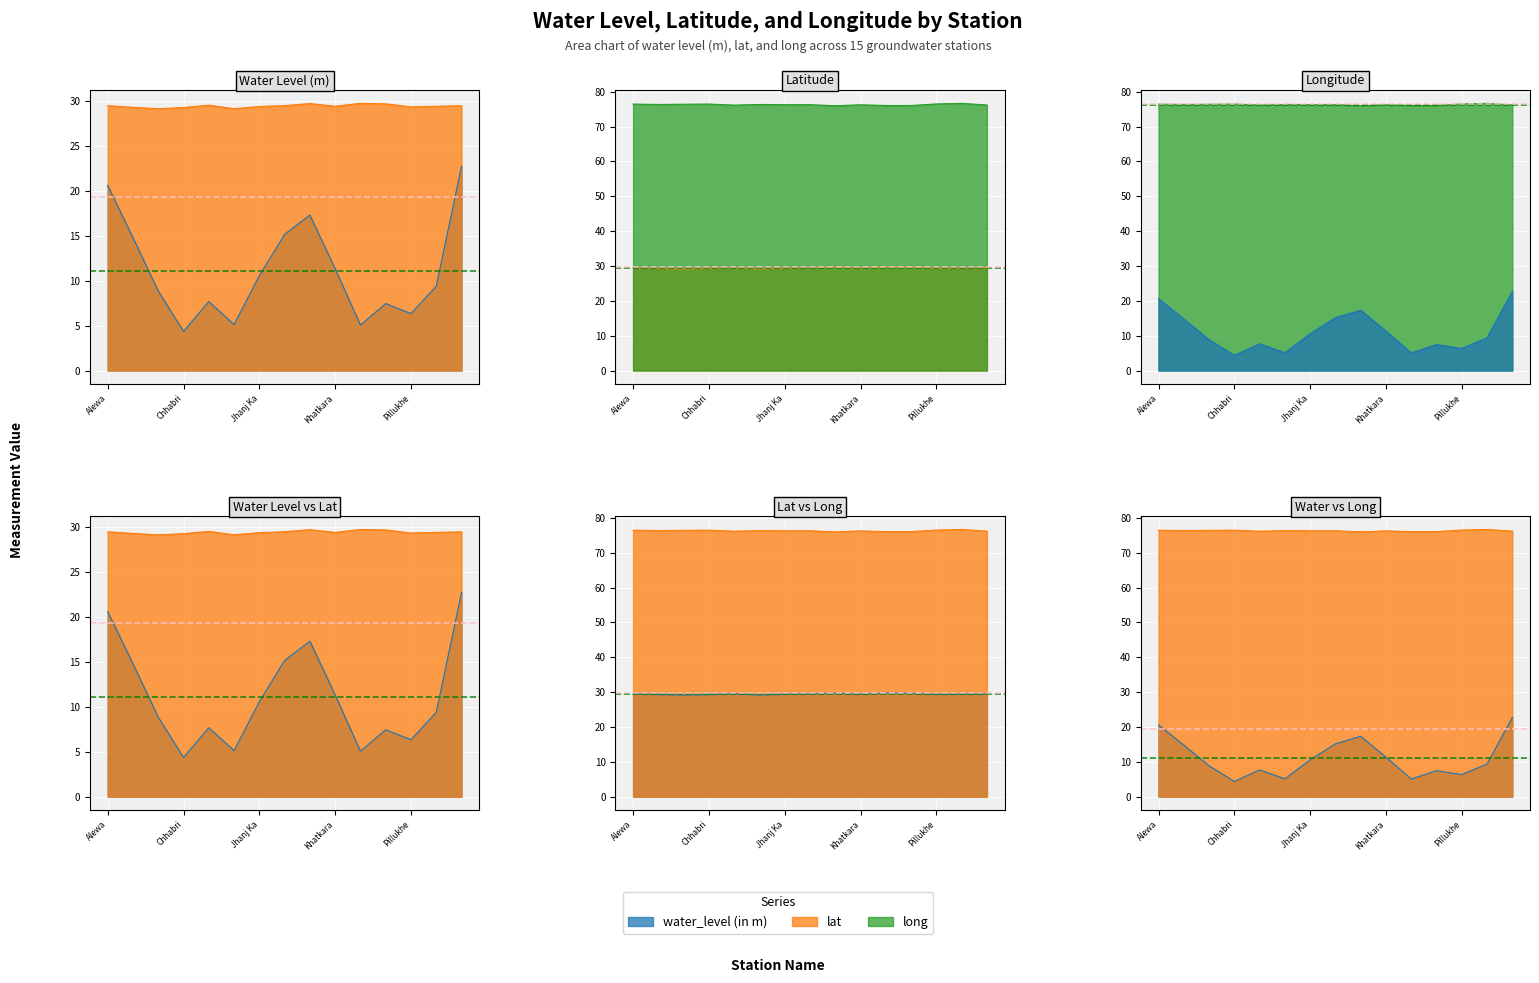

Which category has the lowest value in the water_level (in m) series?

Chhabri